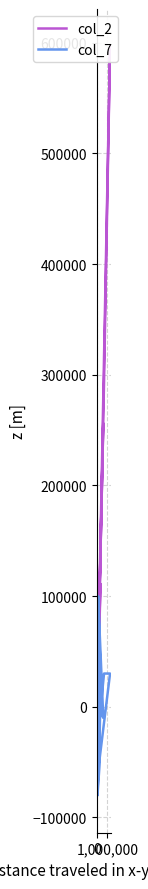

What is the maximum value for col_2?

596670